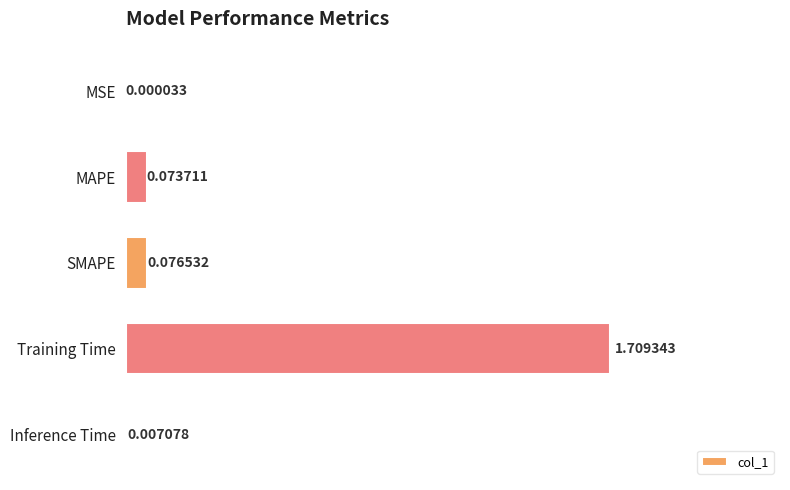

What is the sum of the values at Training Time and SMAPE?

1.8